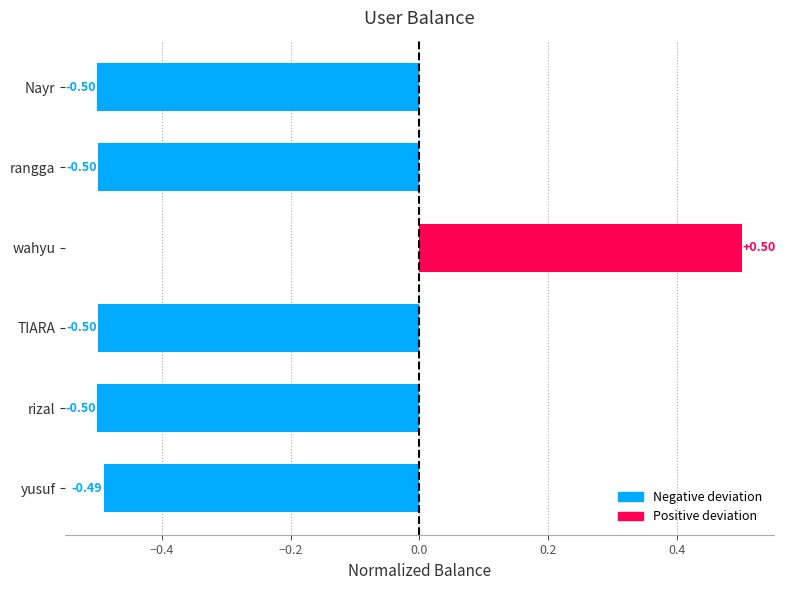

How many data points does each series have?

6